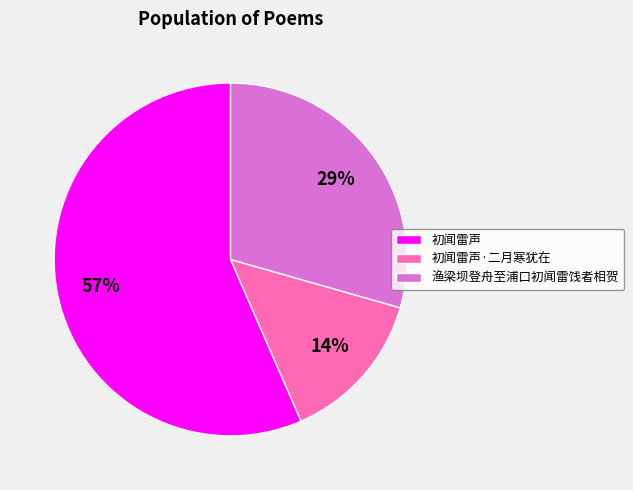

What is the ratio of the value at 初闻雷声·二月寒犹在 to the value at 初闻雷声?

0.2